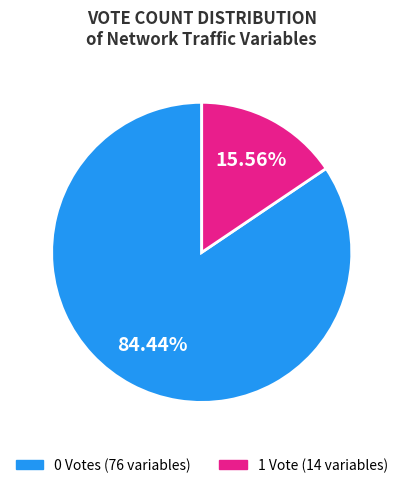

Is there any slice that represents more than half of the pie?

Yes